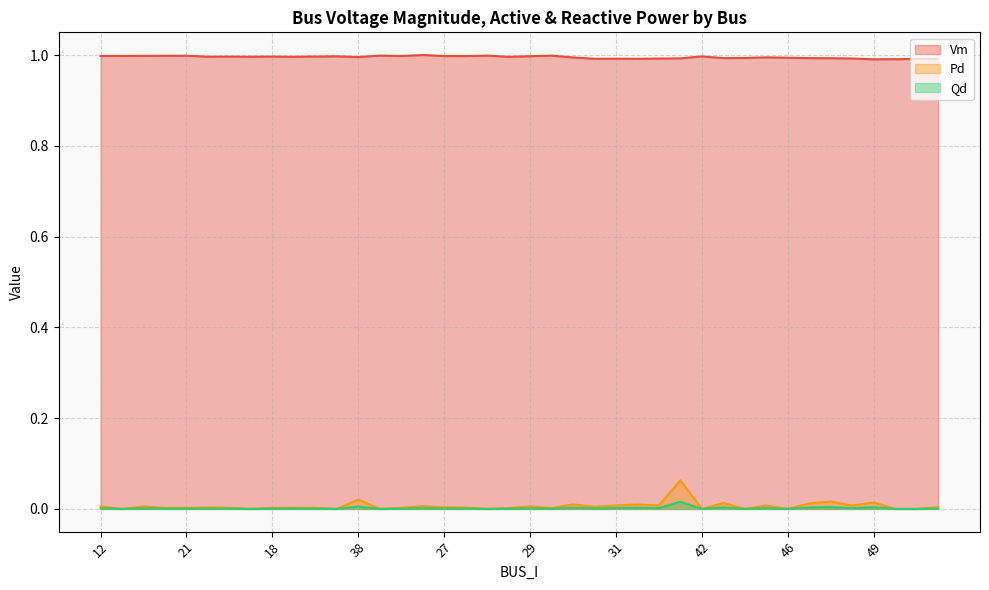

What is the sum of all Vm values?

39.8